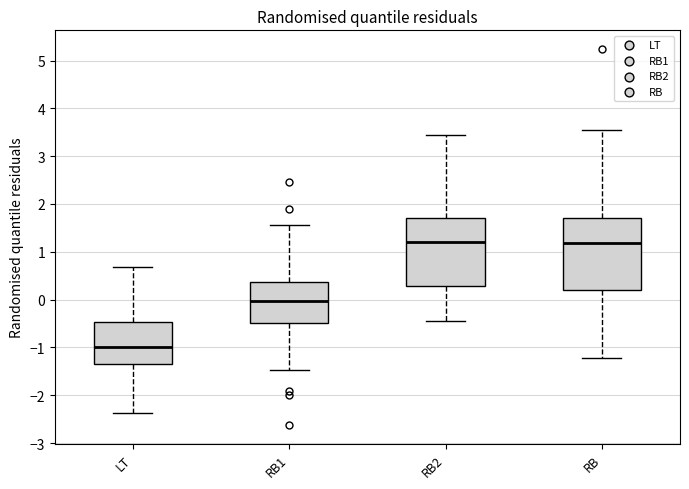

Reading left to right, transcribe this box plot: for each box, give where its median line is, the range the box spans, and where its two whiskers end, as read against the y-axis. The values are not printed on the chart, so give them approximately, as read against the axis.

LT: median -1.0, box -1.4 to -0.5, whiskers -2.4 to 0.7
RB1: median 0.0, box -0.5 to 0.4, whiskers -1.5 to 1.6
RB2: median 1.2, box 0.3 to 1.7, whiskers -0.4 to 3.4
RB: median 1.2, box 0.2 to 1.7, whiskers -1.2 to 3.5